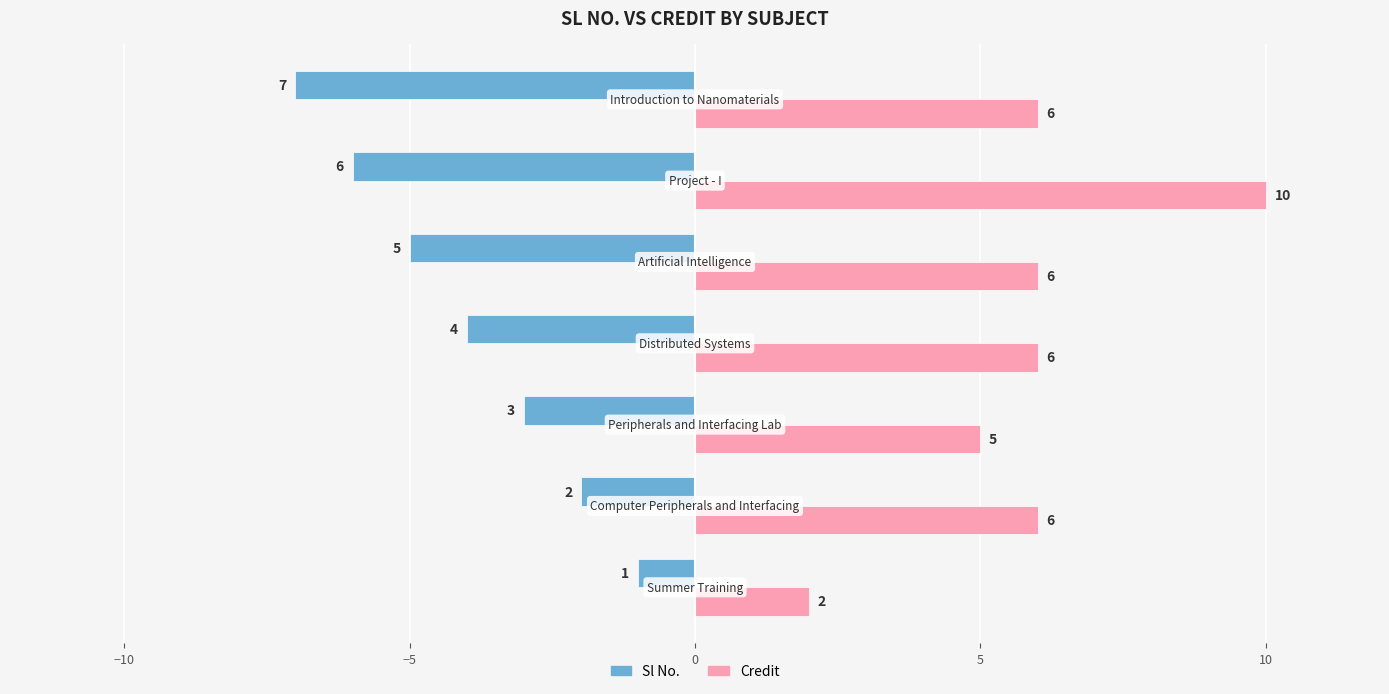

Count the Sl No. values in the range -6 to -2.

5